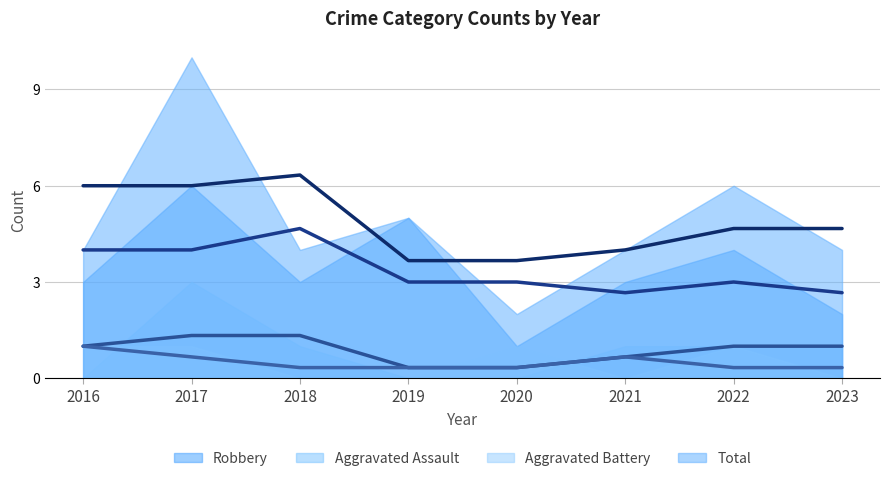

What is the value of the Robbery point at the 6th from the left?

3